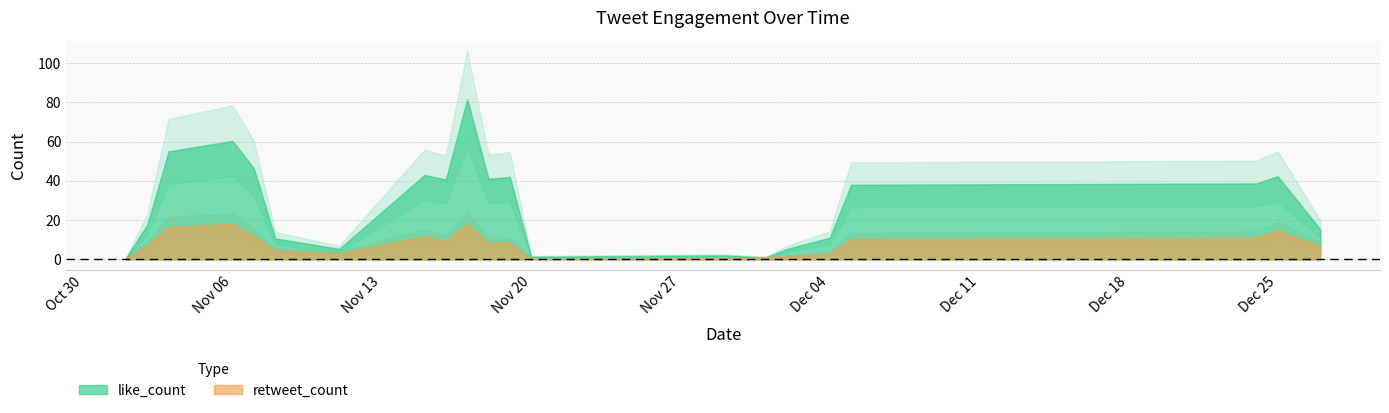

At which label is retweet_count closest to 15?

27/12/2023